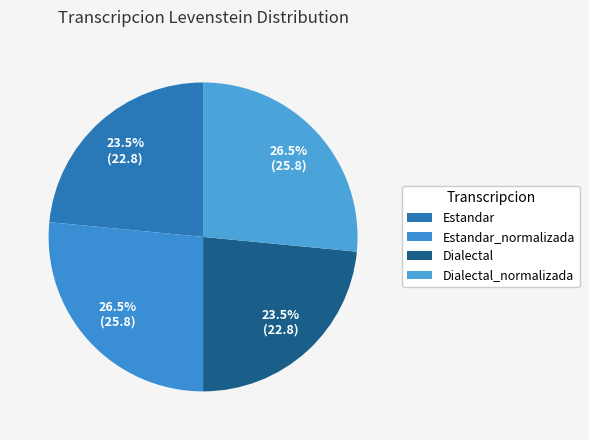

To the nearest percent, what is the difference between the Dialectal and Estandar_normalizada slice percentages?

3%